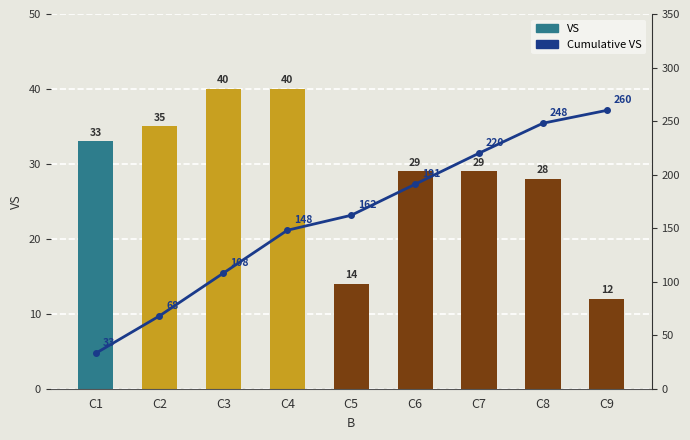

Which series has the largest range (max minus min)?

Cumulative VS